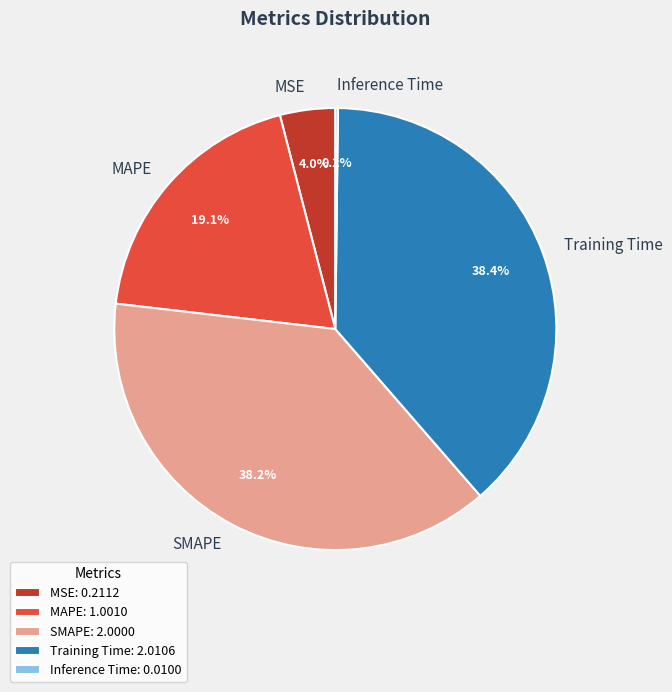

Is there a majority slice in this chart?

No